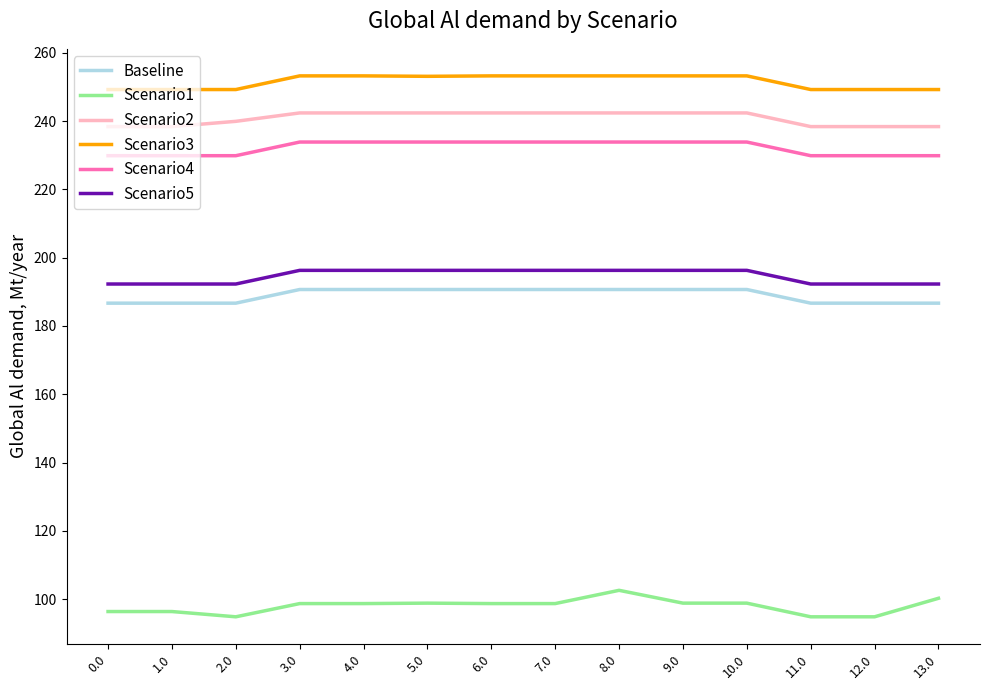

Which series has the largest total across all categories?

Scenario3